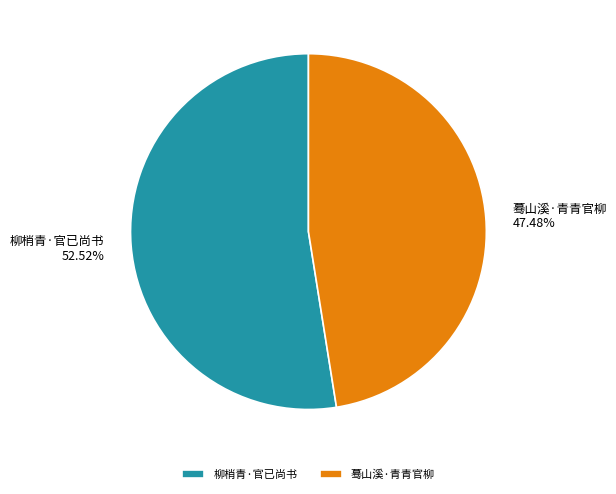

Which category has the biggest portion of the pie?

柳梢青·官已尚书